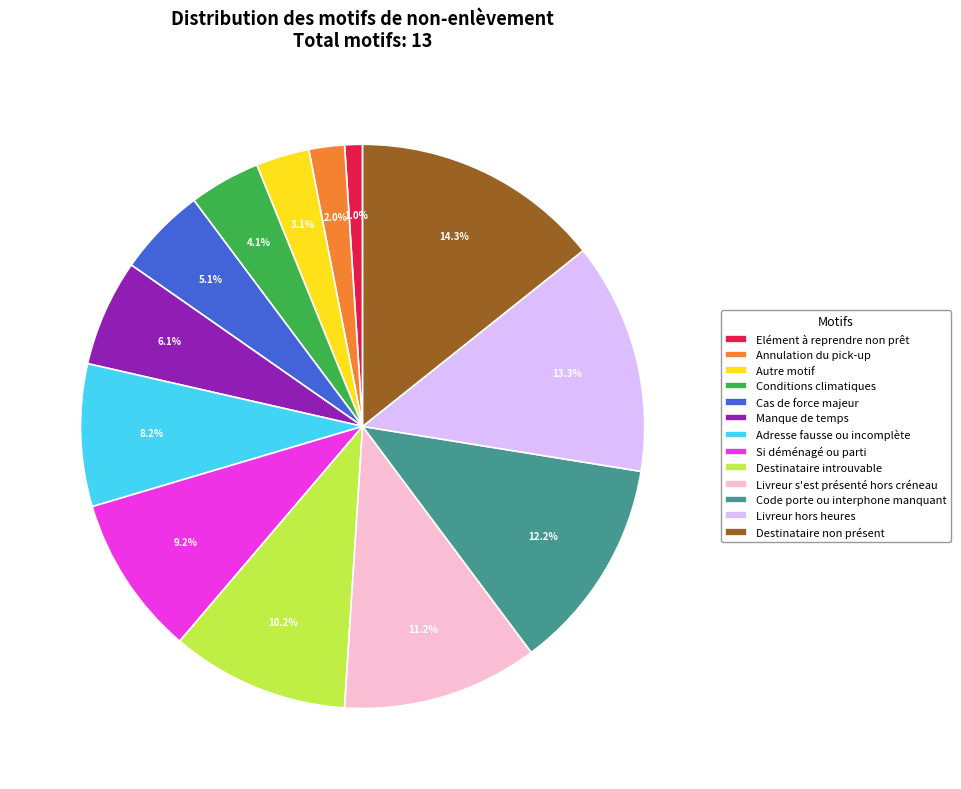

Combined, do Code porte ou interphone manquant and Manque de temps account for over 50%?

No